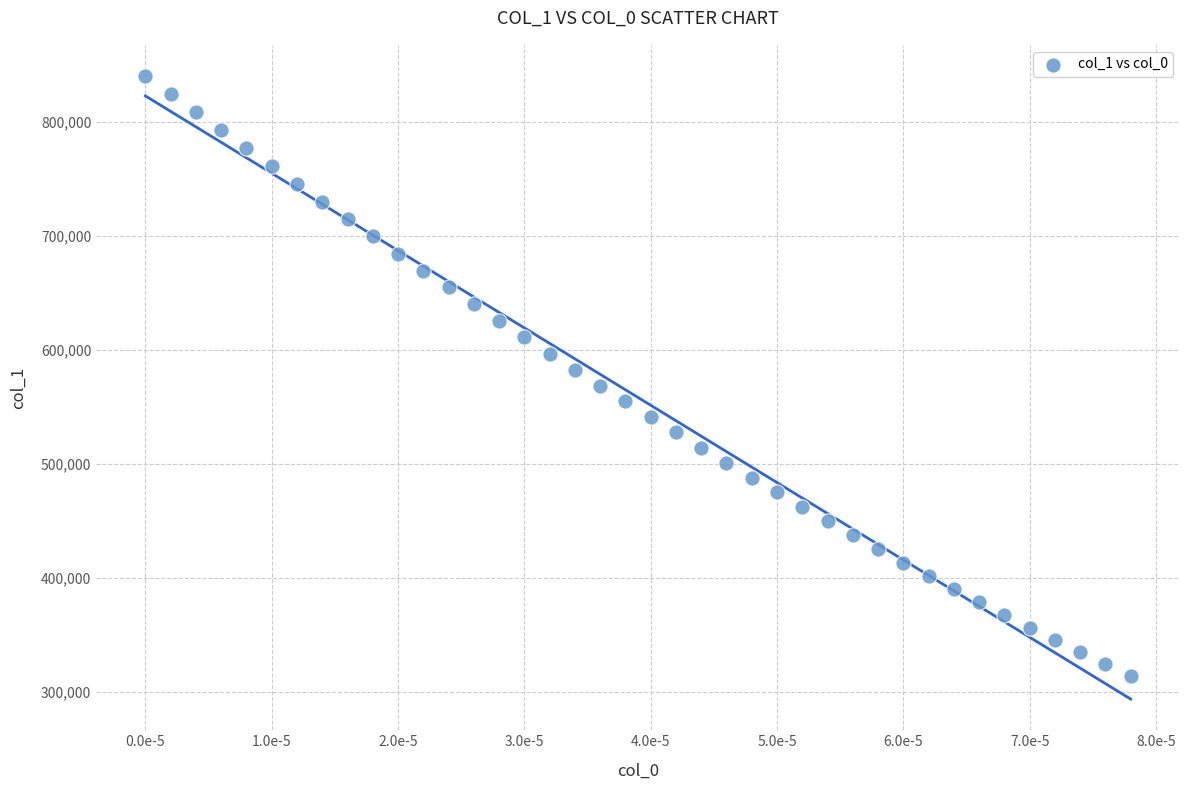

What is the range of Y values (max minus min)?

526237.4